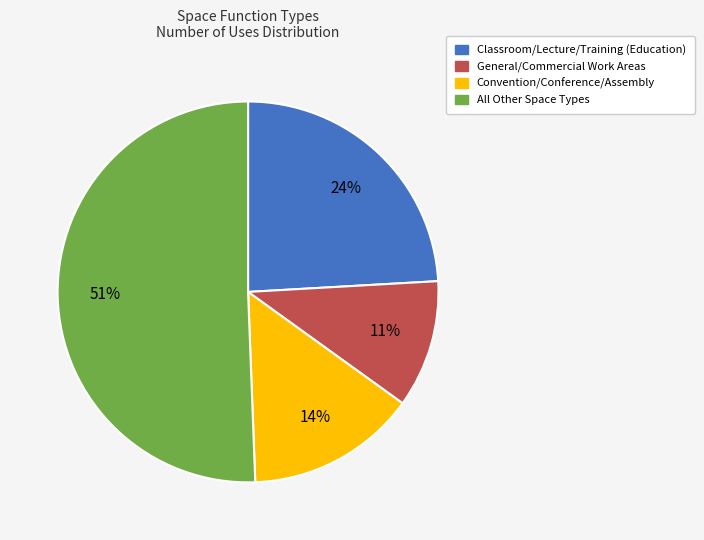

How many segments does this pie chart have?

4